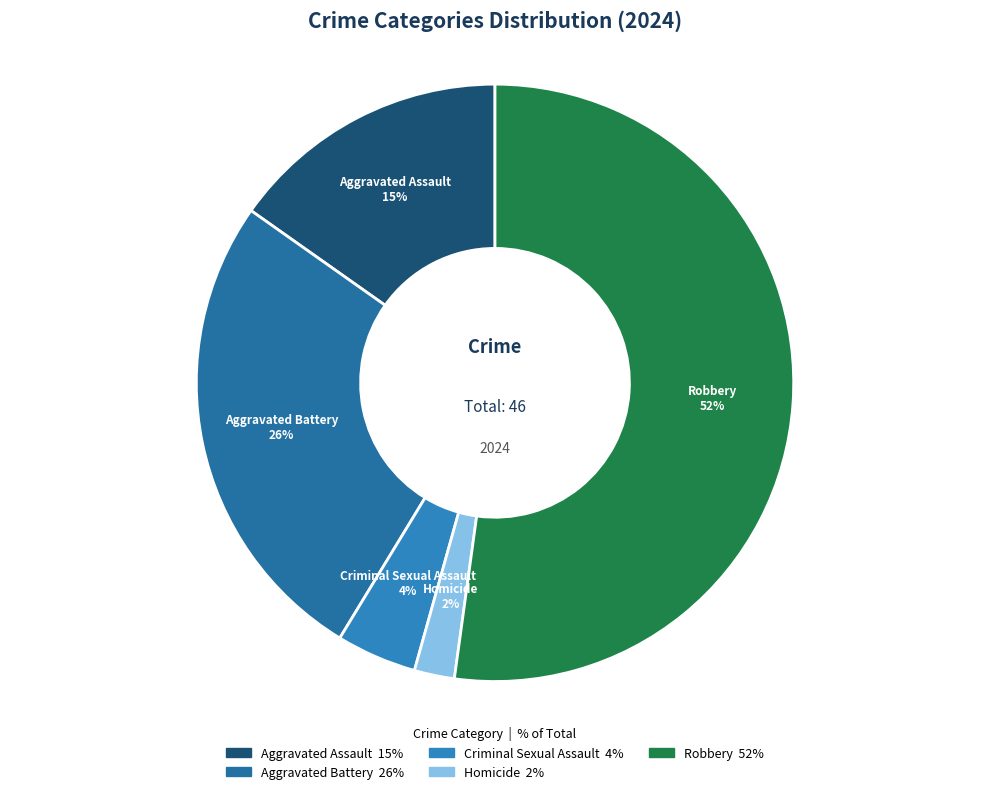

To the nearest percent, what is the average slice percentage?

20%